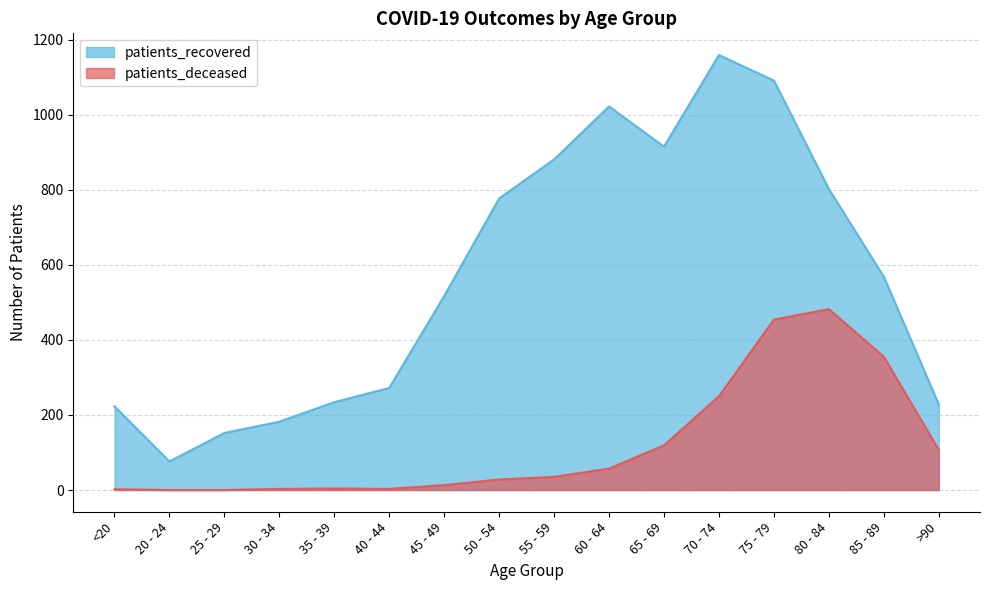

What is the difference between the maximum and minimum values in the patients_deceased series?

482